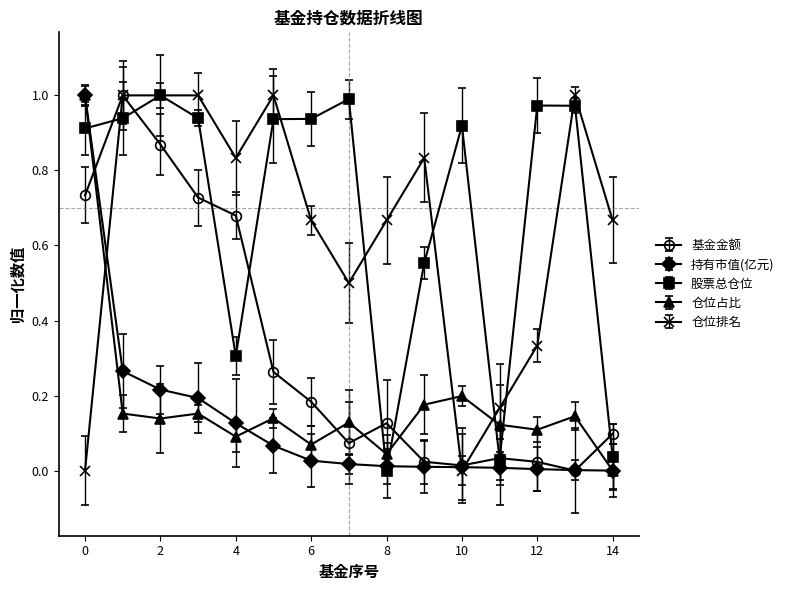

At how many categories does at least one series exceed 0?

15